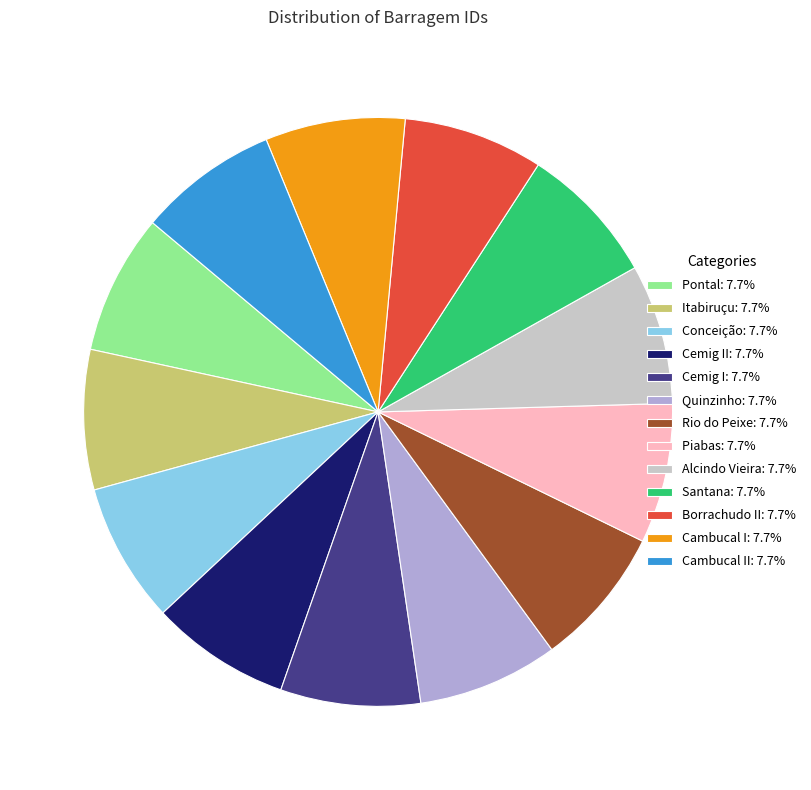

What is the ratio of the value at Rio do Peixe: 7.7% to the value at Pontal: 7.7%?

1.0